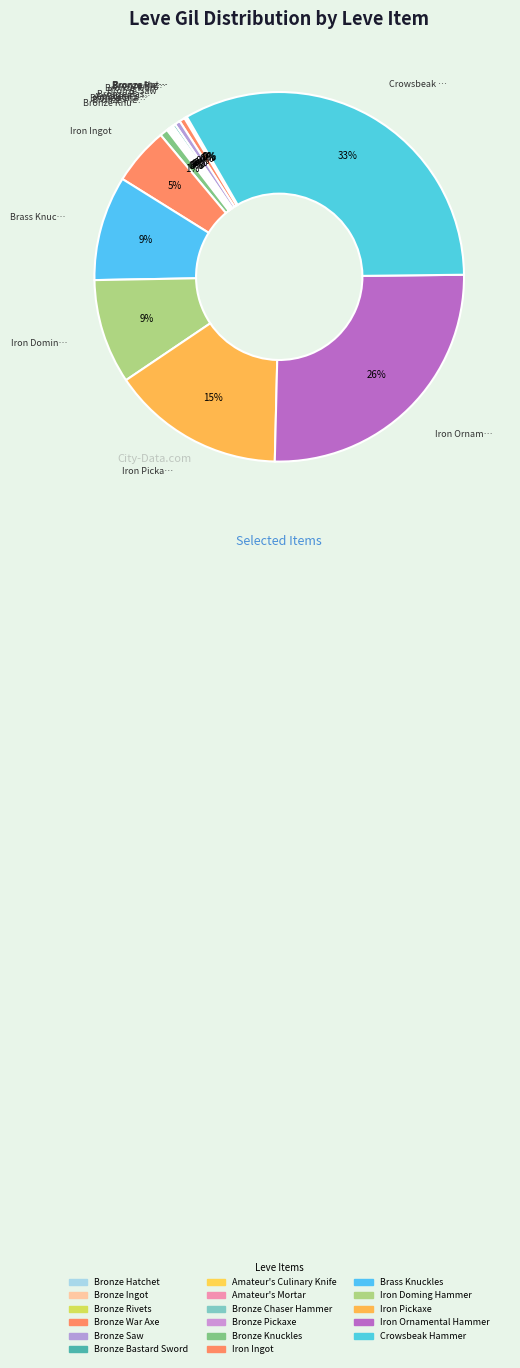

How much of the chart is everything except Amateur's Mortar?

99.8%